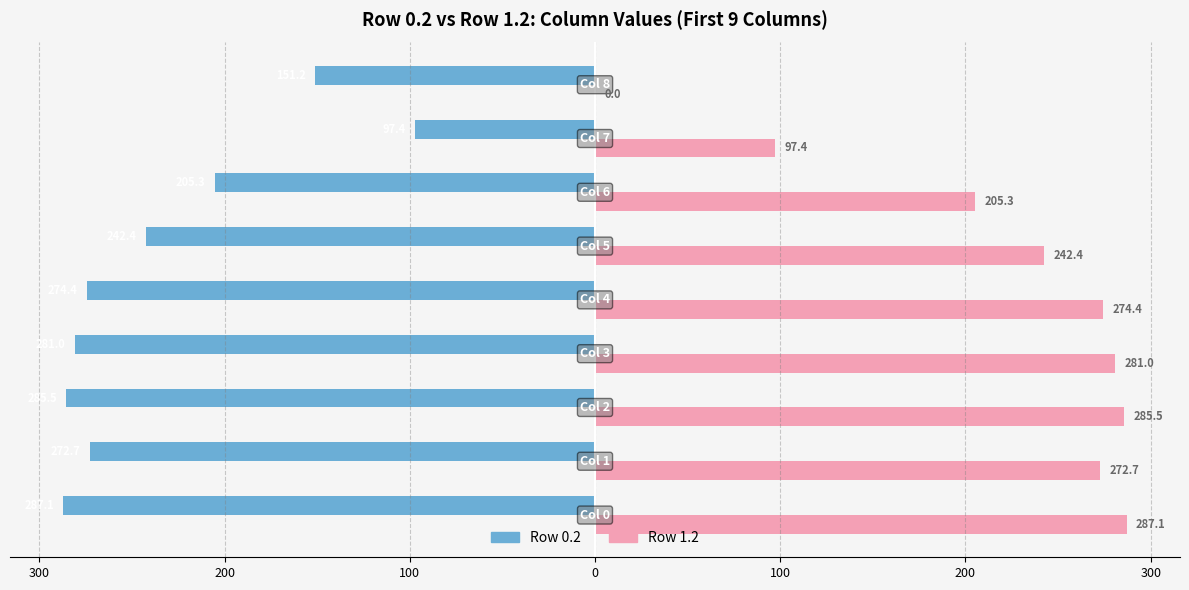

What are all the series names shown in the legend?

Row 0.2, Row 1.2